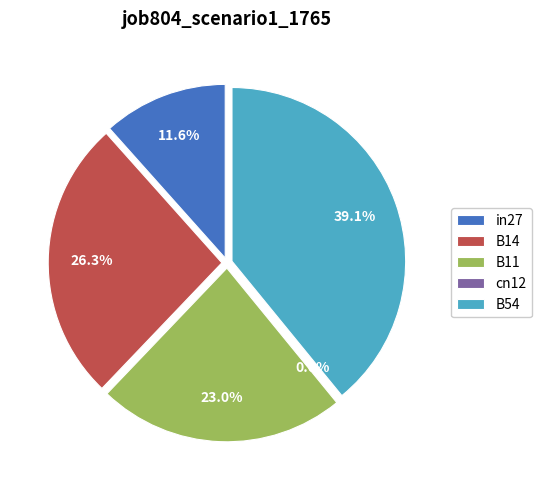

What is the largest slice in the pie chart?

B54